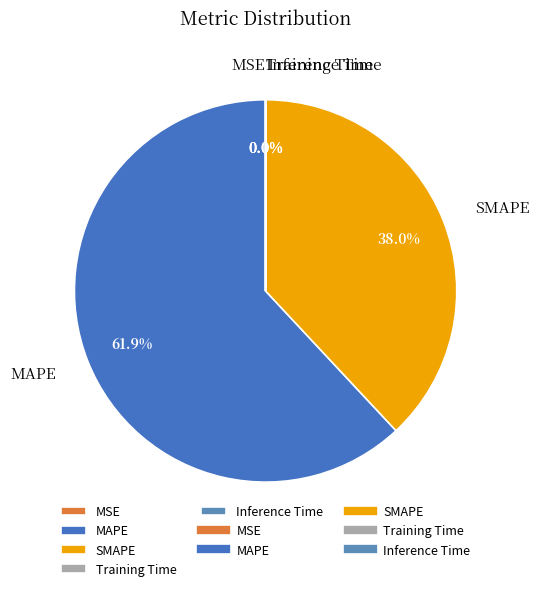

Which slice represents more than half of the pie?

MAPE